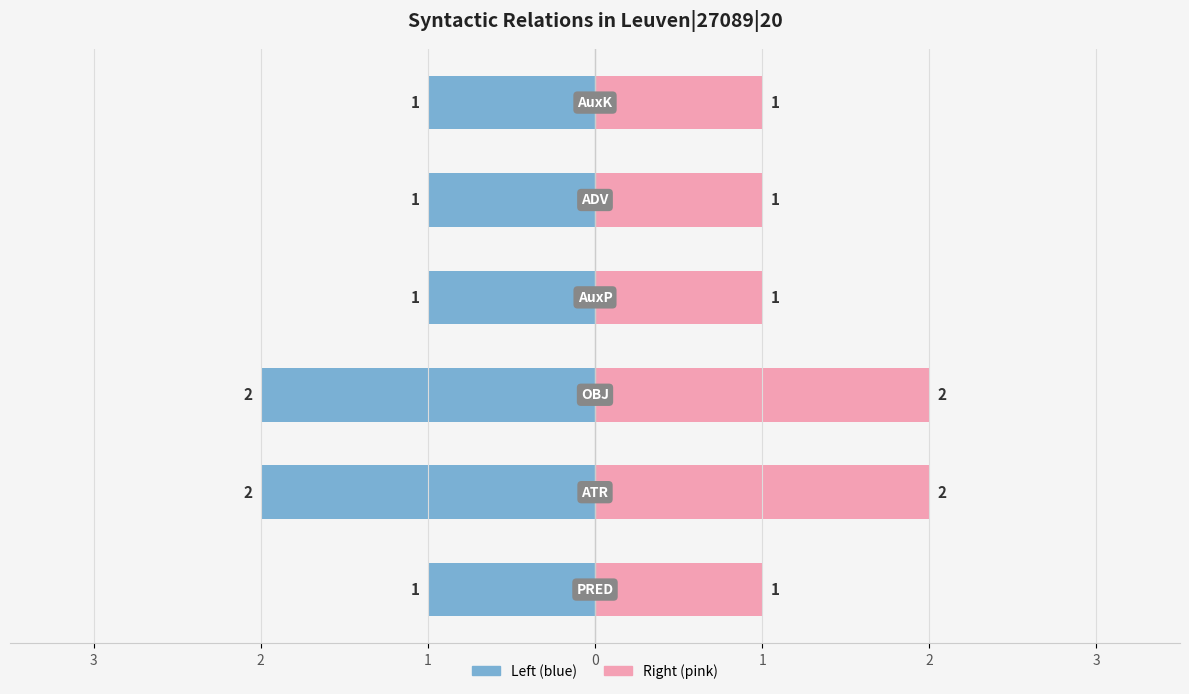

Count the values in the range 1 to 2.

6